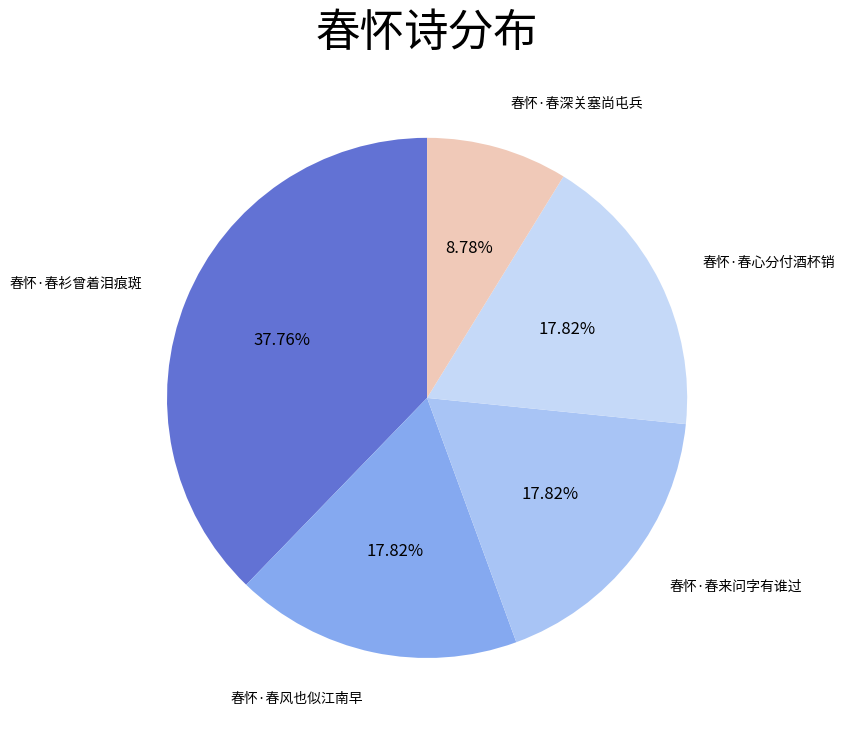

How many slices are in this pie chart?

5